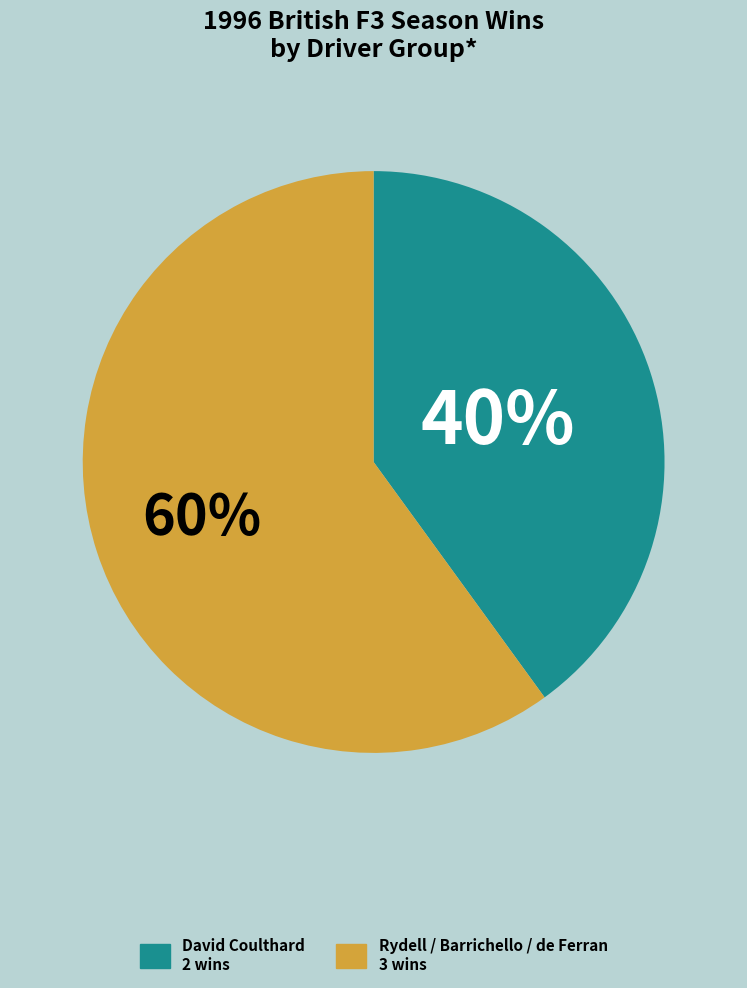

To the nearest percent, what is the difference between the largest and smallest slice percentages?

20%